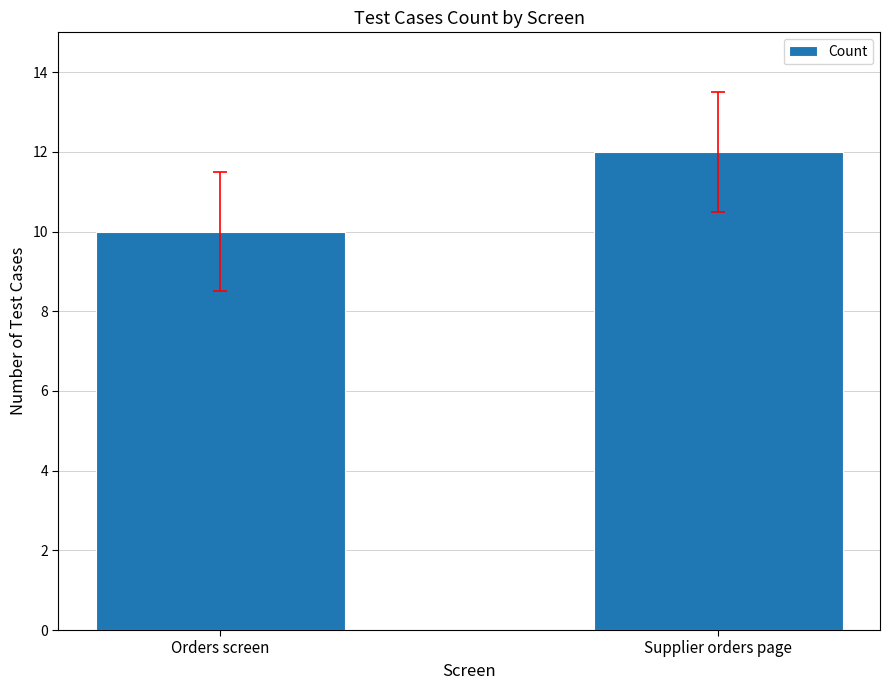

What is the sum of the values at Supplier orders page and Orders screen?

22